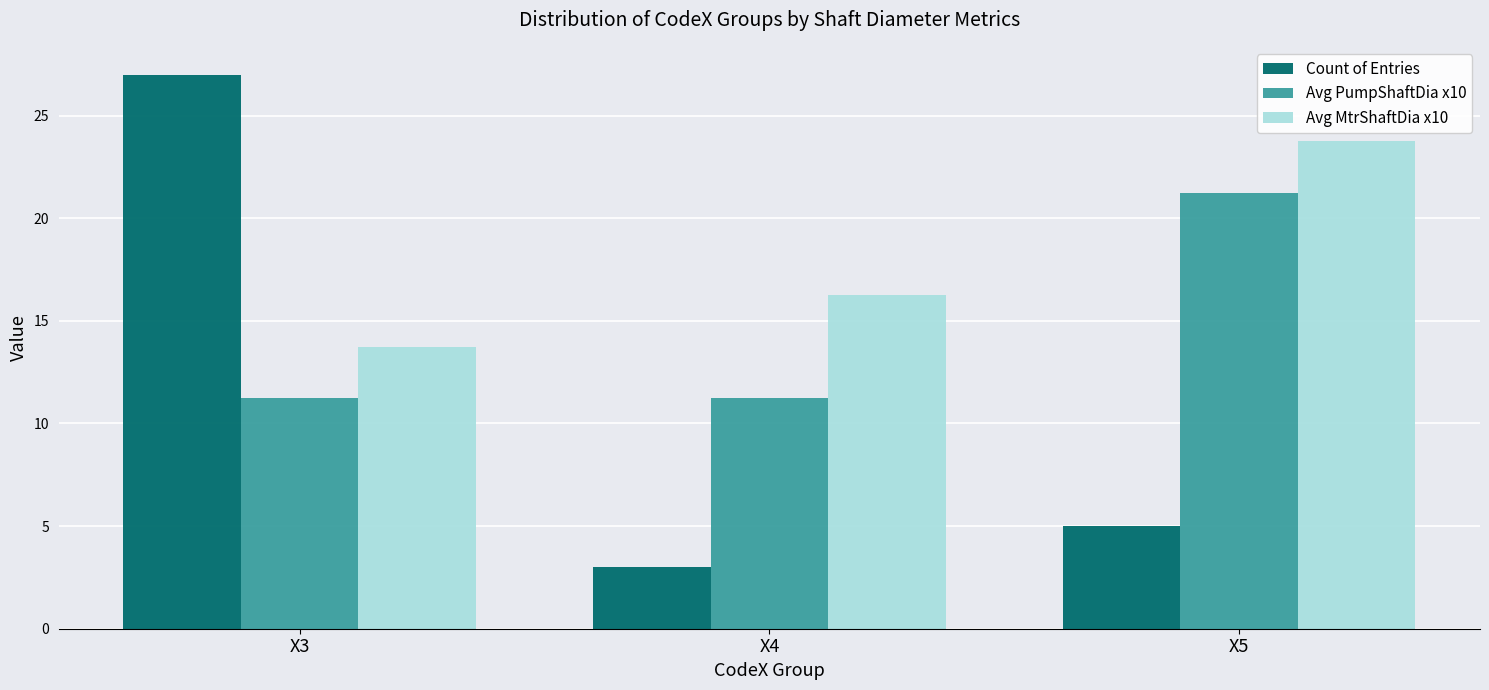

List the series in order of their overall mean, highest first.

Avg MtrShaftDia x10, Avg PumpShaftDia x10, Count of Entries